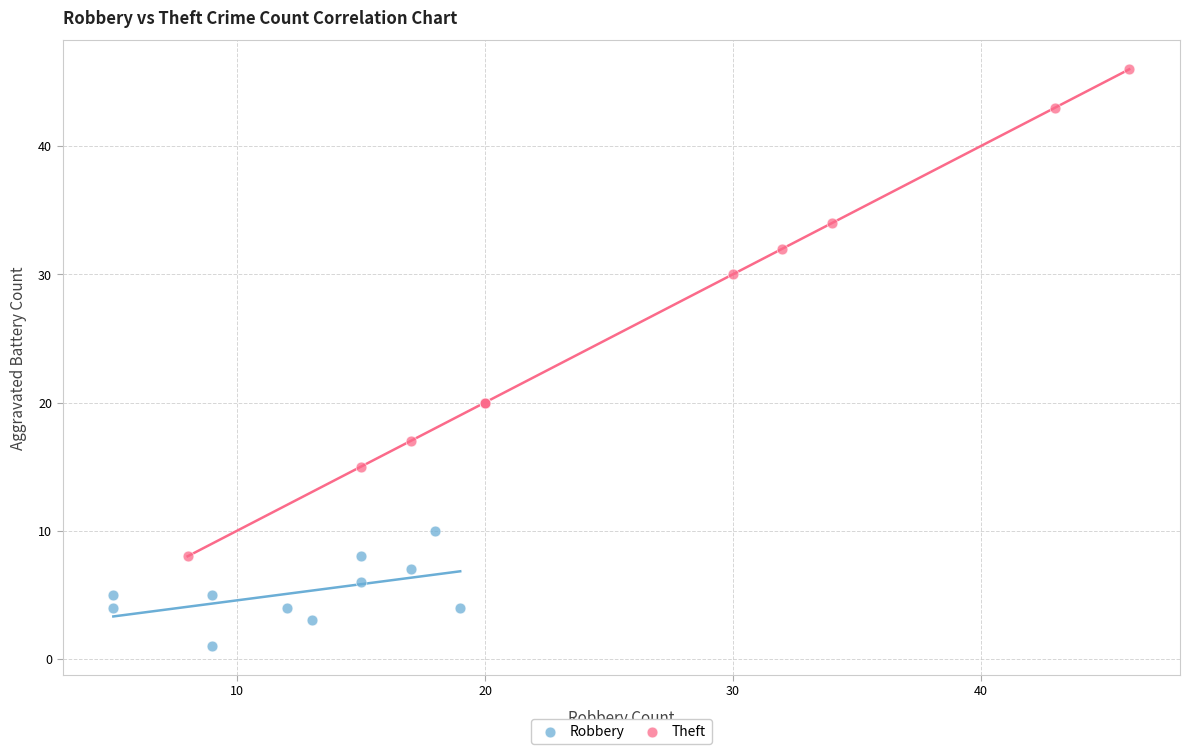

Which series reaches the minimum Y coordinate?

Robbery